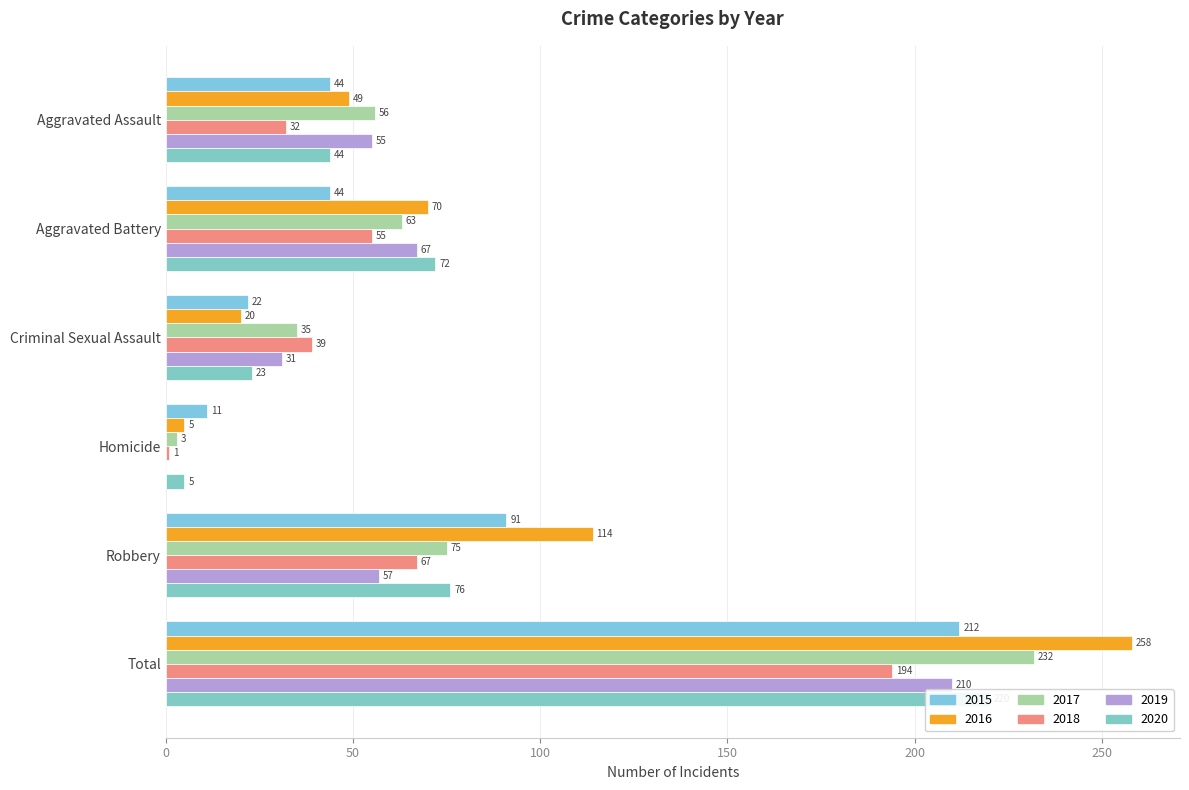

What is the average value of the 2016 series?

86